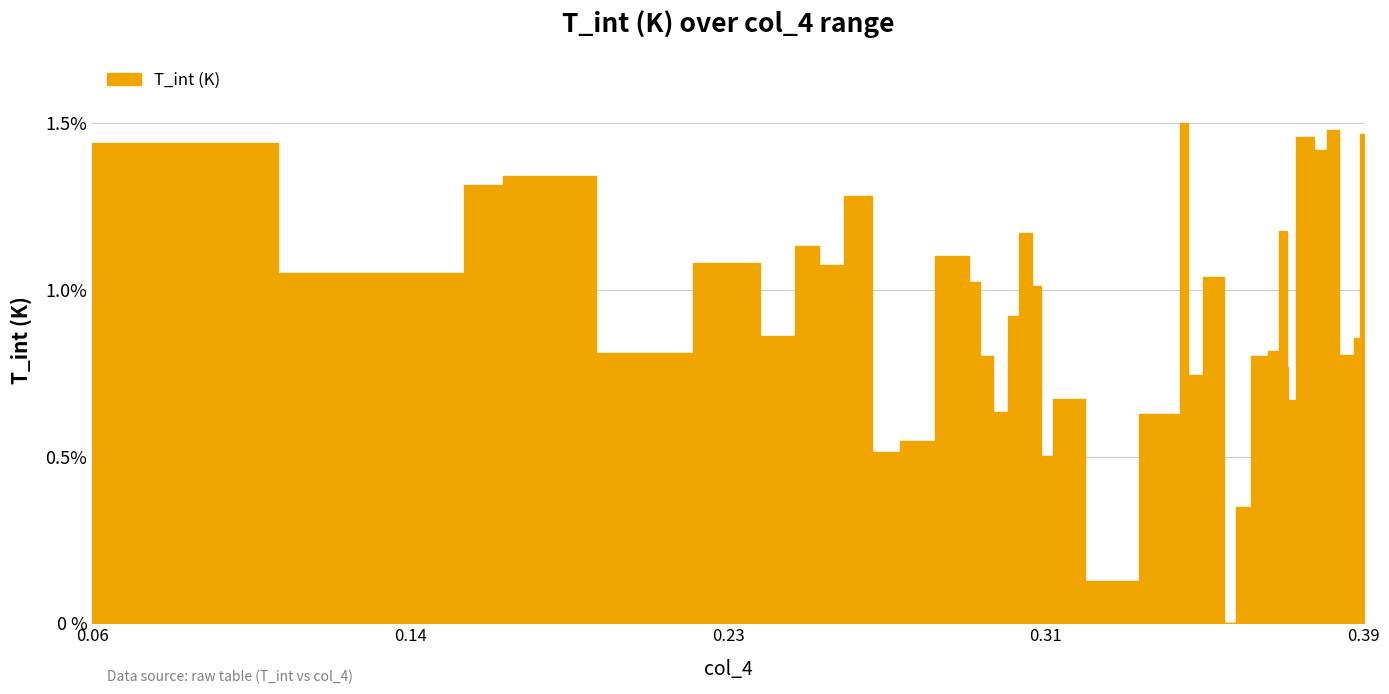

What is the greatest value displayed?

1.5